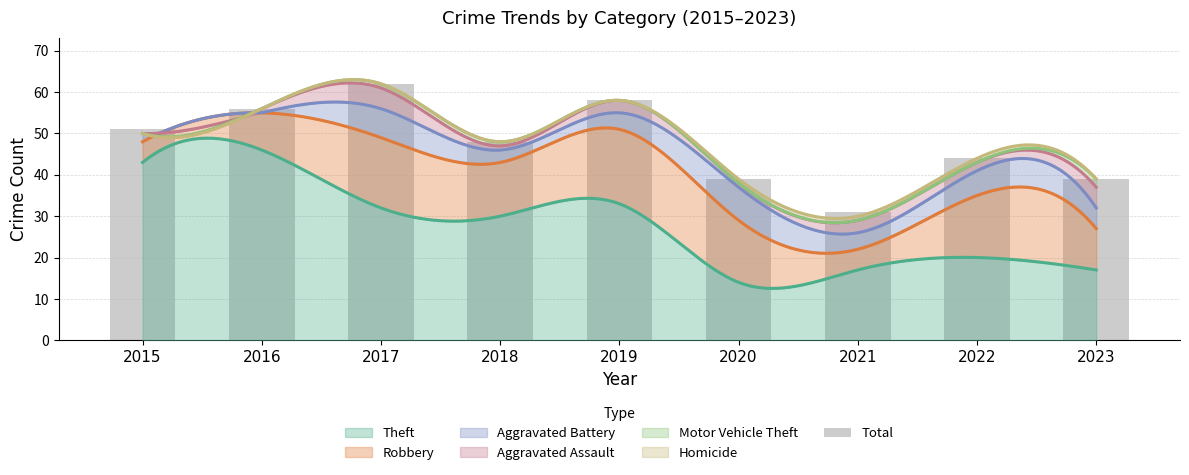

Are the bars horizontal?

No